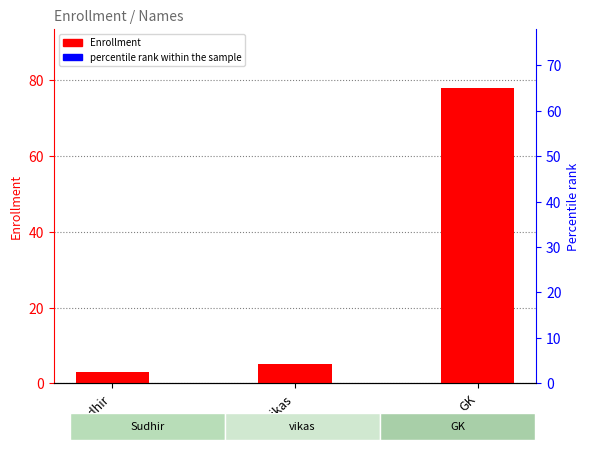

Approximately how many times larger is the value at vikas compared to GK?

0.1